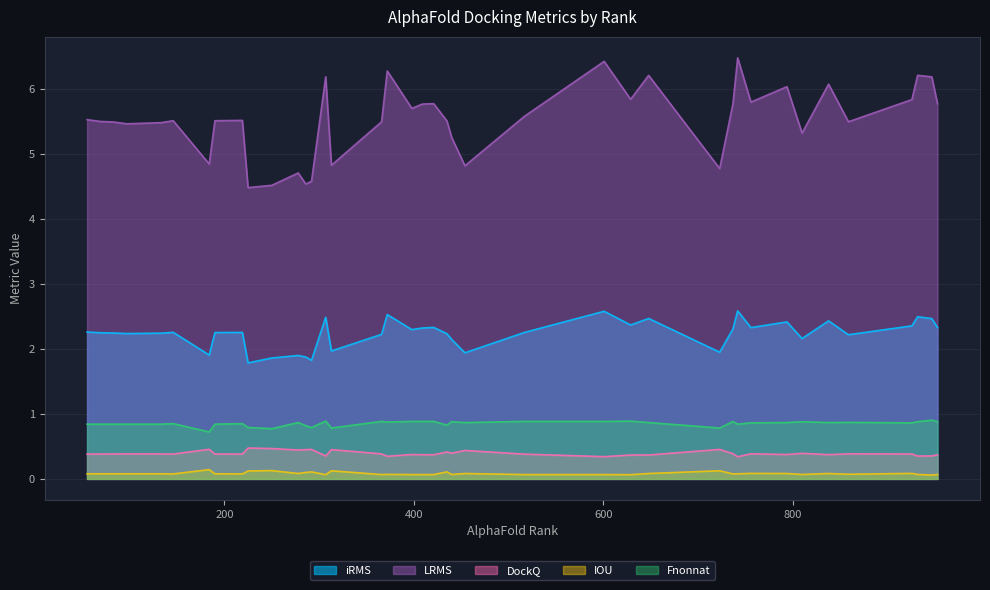

Does the chart have visible grid lines?

Yes